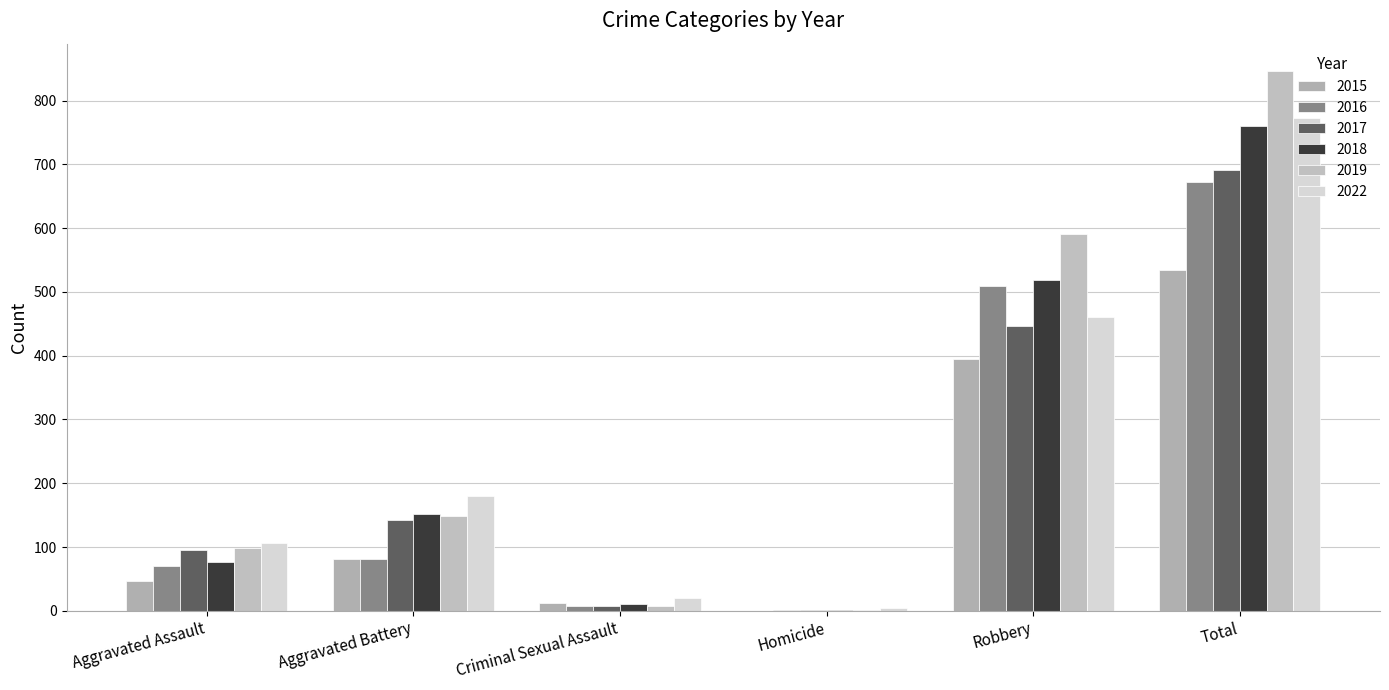

What is the difference between the 2018 values at Homicide and Aggravated Battery?

151